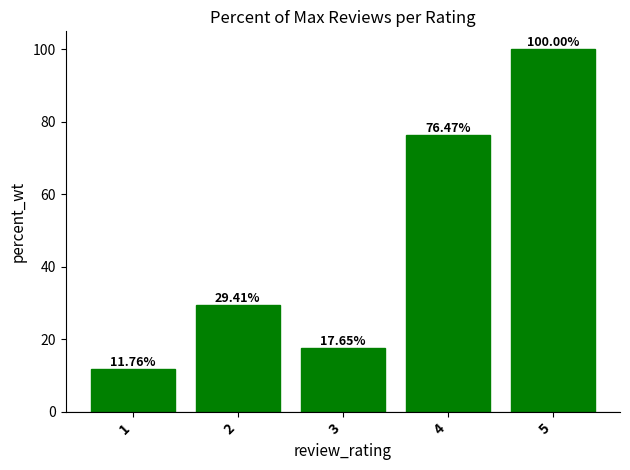

List the labels in order of value, smallest first.

1, 3, 2, 4, 5